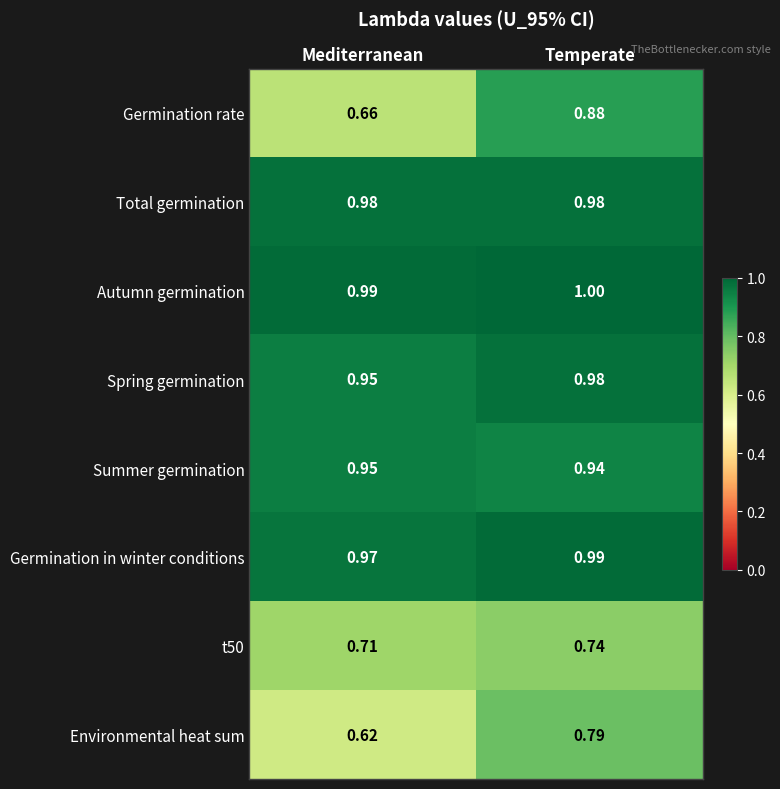

Between Mediterranean and Temperate, which series saw the biggest shift?

Germination rate